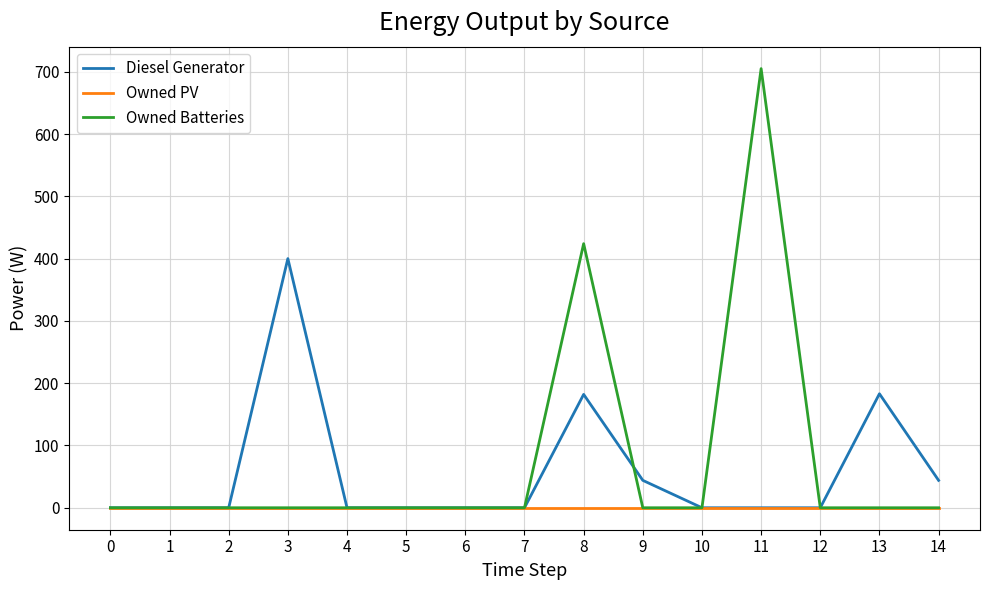

Which series ends up on top after the final intersection of Owned Batteries and Diesel Generator?

Diesel Generator